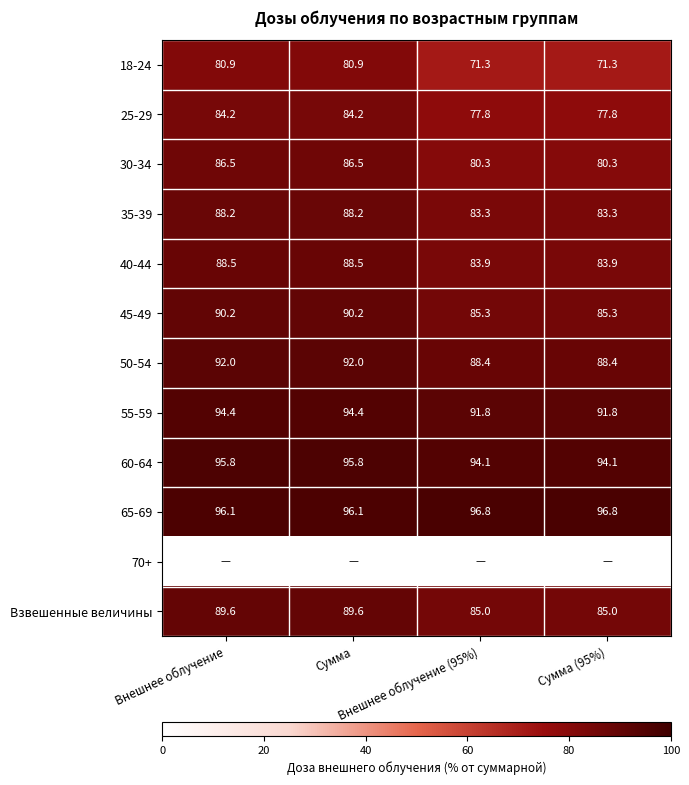

What is the sum of all 45-49 values?

351.0